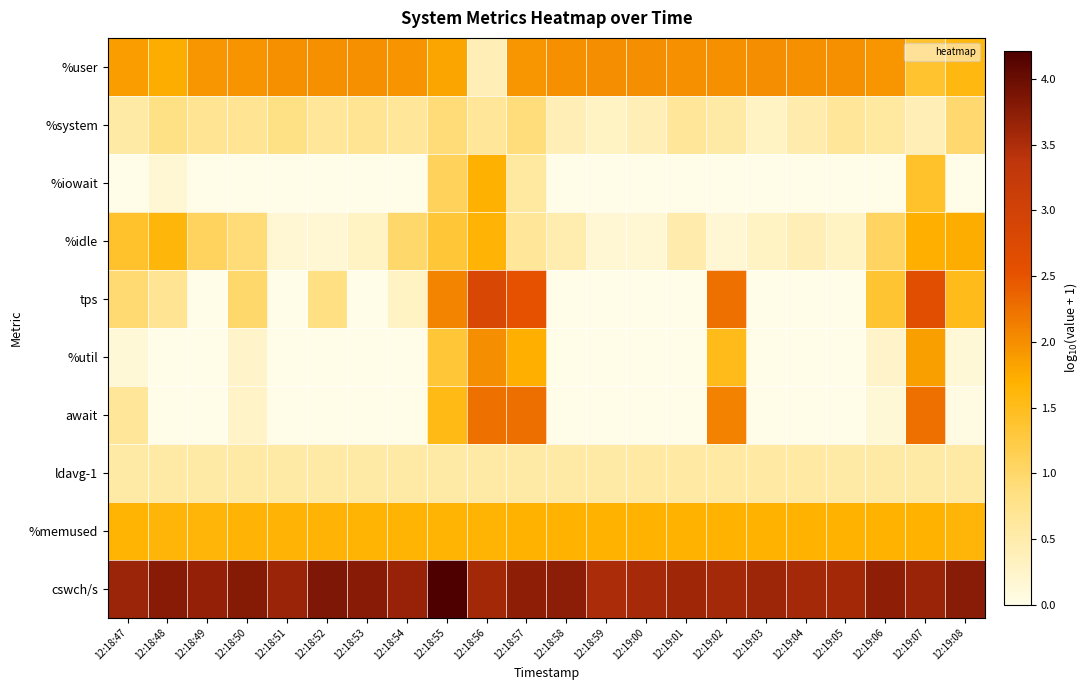

Reading left to right, what are all the values shown in this chart?

%user: 12:18:47=1.9	12:18:48=1.7	12:18:49=1.9	12:18:50=2.0	12:18:51=2.0	12:18:52=2.0	12:18:53=2.0	12:18:54=1.9	12:18:55=1.8	12:18:56=0.4	12:18:57=1.9	12:18:58=2.0	12:18:59=2.0	12:19:00=2.0	12:19:01=2.0	12:19:02=2.0	12:19:03=2.0	12:19:04=2.0	12:19:05=2.0	12:19:06=1.9	12:19:07=1.4	12:19:08=1.6
%system: 12:18:47=0.5	12:18:48=0.8	12:18:49=0.7	12:18:50=0.7	12:18:51=0.8	12:18:52=0.7	12:18:53=0.7	12:18:54=0.7	12:18:55=0.9	12:18:56=0.7	12:18:57=0.9	12:18:58=0.4	12:18:59=0.3	12:19:00=0.4	12:19:01=0.7	12:19:02=0.5	12:19:03=0.3	12:19:04=0.5	12:19:05=0.7	12:19:06=0.6	12:19:07=0.4	12:19:08=1.0
%iowait: 12:18:47=0.0	12:18:48=0.2	12:18:49=0.0	12:18:50=0.0	12:18:51=0.0	12:18:52=0.0	12:18:53=0.0	12:18:54=0.0	12:18:55=1.1	12:18:56=1.7	12:18:57=0.6	12:18:58=0.0	12:18:59=0.0	12:19:00=0.0	12:19:01=0.0	12:19:02=0.0	12:19:03=0.0	12:19:04=0.0	12:19:05=0.0	12:19:06=0.0	12:19:07=1.4	12:19:08=0.0
%idle: 12:18:47=1.4	12:18:48=1.6	12:18:49=1.1	12:18:50=0.9	12:18:51=0.2	12:18:52=0.2	12:18:53=0.3	12:18:54=1.0	12:18:55=1.3	12:18:56=1.7	12:18:57=0.7	12:18:58=0.5	12:18:59=0.2	12:19:00=0.2	12:19:01=0.5	12:19:02=0.2	12:19:03=0.3	12:19:04=0.4	12:19:05=0.3	12:19:06=1.1	12:19:07=1.7	12:19:08=1.7
tps: 12:18:47=1.0	12:18:48=0.7	12:18:49=0.0	12:18:50=1.0	12:18:51=0.0	12:18:52=0.8	12:18:53=0.0	12:18:54=0.3	12:18:55=2.1	12:18:56=2.8	12:18:57=2.5	12:18:58=0.0	12:18:59=0.0	12:19:00=0.0	12:19:01=0.0	12:19:02=2.3	12:19:03=0.0	12:19:04=0.0	12:19:05=0.0	12:19:06=1.4	12:19:07=2.6	12:19:08=1.5
%util: 12:18:47=0.1	12:18:48=0.0	12:18:49=0.0	12:18:50=0.3	12:18:51=0.0	12:18:52=0.0	12:18:53=0.0	12:18:54=0.0	12:18:55=1.3	12:18:56=2.0	12:18:57=1.7	12:18:58=0.0	12:18:59=0.0	12:19:00=0.0	12:19:01=0.0	12:19:02=1.5	12:19:03=0.0	12:19:04=0.0	12:19:05=0.0	12:19:06=0.3	12:19:07=1.9	12:19:08=0.1
await: 12:18:47=0.7	12:18:48=0.0	12:18:49=0.0	12:18:50=0.3	12:18:51=0.0	12:18:52=0.0	12:18:53=0.0	12:18:54=0.0	12:18:55=1.5	12:18:56=2.3	12:18:57=2.3	12:18:58=0.0	12:18:59=0.0	12:19:00=0.0	12:19:01=0.0	12:19:02=2.1	12:19:03=0.0	12:19:04=0.0	12:19:05=0.0	12:19:06=0.1	12:19:07=2.2	12:19:08=0.0
ldavg-1: 12:18:47=0.6	12:18:48=0.6	12:18:49=0.6	12:18:50=0.6	12:18:51=0.6	12:18:52=0.6	12:18:53=0.6	12:18:54=0.6	12:18:55=0.6	12:18:56=0.6	12:18:57=0.6	12:18:58=0.6	12:18:59=0.6	12:19:00=0.6	12:19:01=0.6	12:19:02=0.6	12:19:03=0.6	12:19:04=0.6	12:19:05=0.6	12:19:06=0.6	12:19:07=0.6	12:19:08=0.6
%memused: 12:18:47=1.7	12:18:48=1.6	12:18:49=1.6	12:18:50=1.6	12:18:51=1.7	12:18:52=1.7	12:18:53=1.7	12:18:54=1.7	12:18:55=1.7	12:18:56=1.7	12:18:57=1.7	12:18:58=1.7	12:18:59=1.7	12:19:00=1.7	12:19:01=1.7	12:19:02=1.7	12:19:03=1.7	12:19:04=1.7	12:19:05=1.7	12:19:06=1.7	12:19:07=1.7	12:19:08=1.6
cswch/s: 12:18:47=3.6	12:18:48=3.8	12:18:49=3.7	12:18:50=3.8	12:18:51=3.6	12:18:52=3.8	12:18:53=3.8	12:18:54=3.7	12:18:55=4.2	12:18:56=3.6	12:18:57=3.7	12:18:58=3.7	12:18:59=3.5	12:19:00=3.6	12:19:01=3.6	12:19:02=3.6	12:19:03=3.6	12:19:04=3.6	12:19:05=3.6	12:19:06=3.7	12:19:07=3.7	12:19:08=3.8